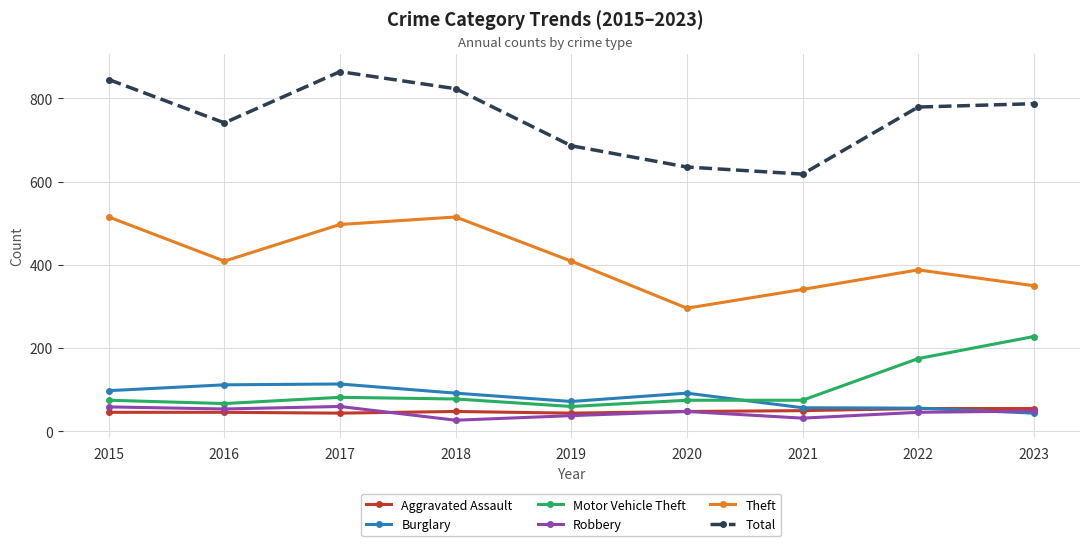

What are all the series names shown in the legend?

Aggravated Assault, Burglary, Motor Vehicle Theft, Robbery, Theft, Total